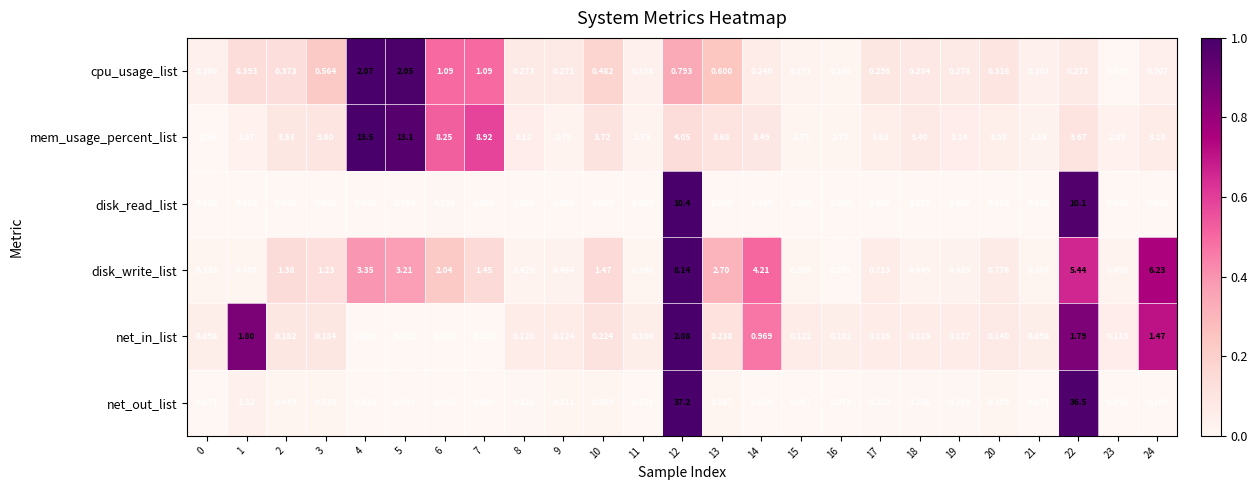

Between 17 and 21, which series saw the biggest shift?

disk_write_list